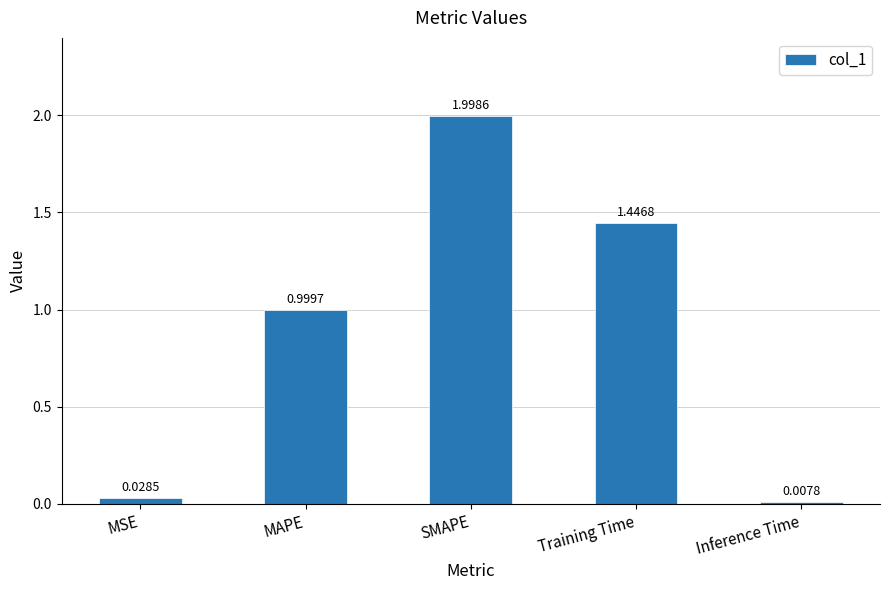

List the labels in order of value, largest first.

SMAPE, Training Time, MAPE, MSE, Inference Time